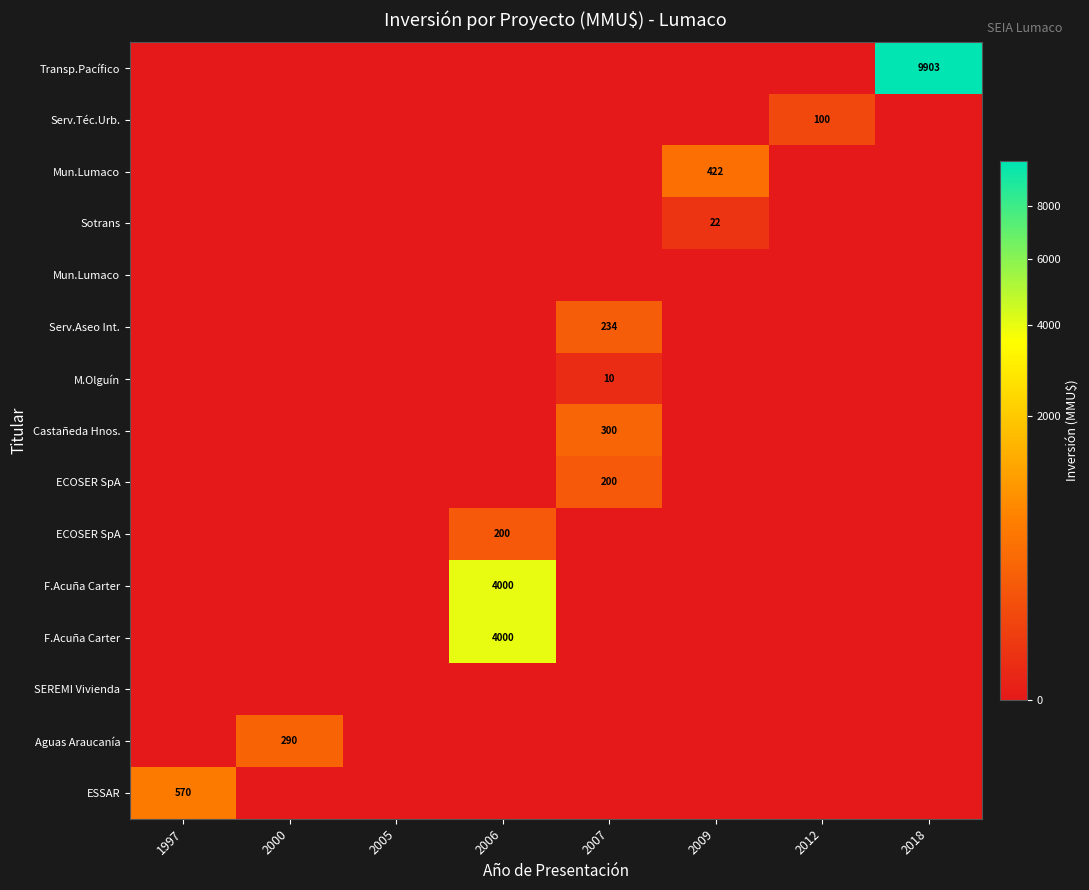

Reading right to left, what are all the values shown in this chart?

row_0: 2018=9903	2012=0	2009=0	2007=0	2006=0	2005=0	2000=0	1997=0
row_1: 2018=0	2012=100	2009=0	2007=0	2006=0	2005=0	2000=0	1997=0
row_2: 2018=0	2012=0	2009=422	2007=0	2006=0	2005=0	2000=0	1997=0
row_3: 2018=0	2012=0	2009=22	2007=0	2006=0	2005=0	2000=0	1997=0
row_4: 2018=0	2012=0	2009=0	2007=0	2006=0	2005=0	2000=0	1997=0
row_5: 2018=0	2012=0	2009=0	2007=234	2006=0	2005=0	2000=0	1997=0
row_6: 2018=0	2012=0	2009=0	2007=10	2006=0	2005=0	2000=0	1997=0
row_7: 2018=0	2012=0	2009=0	2007=300	2006=0	2005=0	2000=0	1997=0
row_8: 2018=0	2012=0	2009=0	2007=200	2006=0	2005=0	2000=0	1997=0
row_9: 2018=0	2012=0	2009=0	2007=0	2006=200	2005=0	2000=0	1997=0
row_10: 2018=0	2012=0	2009=0	2007=0	2006=4000	2005=0	2000=0	1997=0
row_11: 2018=0	2012=0	2009=0	2007=0	2006=4000	2005=0	2000=0	1997=0
row_12: 2018=0	2012=0	2009=0	2007=0	2006=0	2005=0	2000=0	1997=0
row_13: 2018=0	2012=0	2009=0	2007=0	2006=0	2005=0	2000=290	1997=0
row_14: 2018=0	2012=0	2009=0	2007=0	2006=0	2005=0	2000=0	1997=570